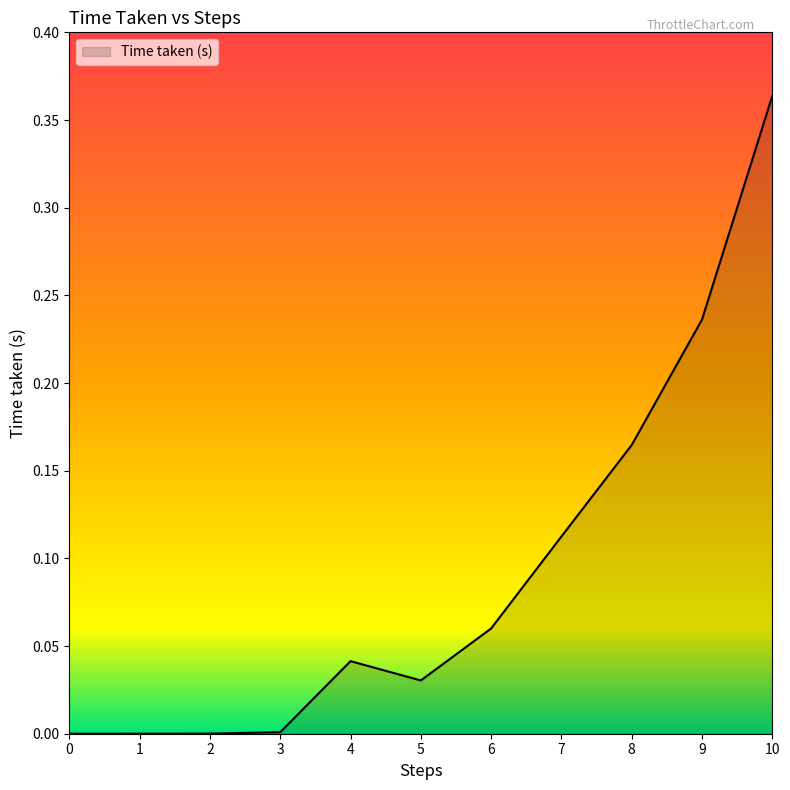

Which category has the highest value across all series?

10